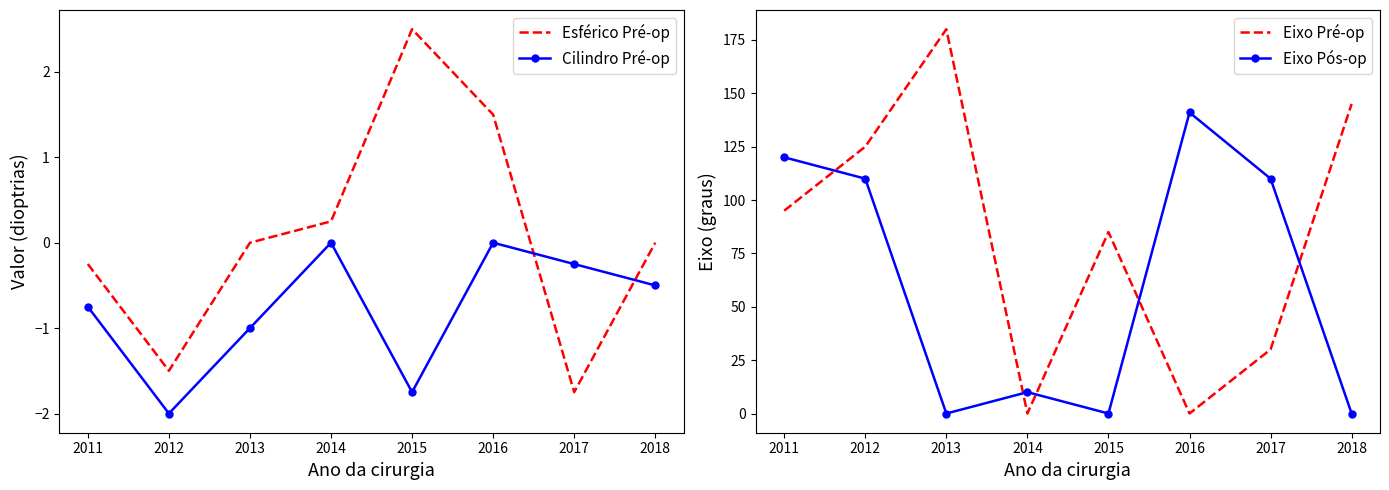

What is the maximum value for Eixo Pré-op?

180